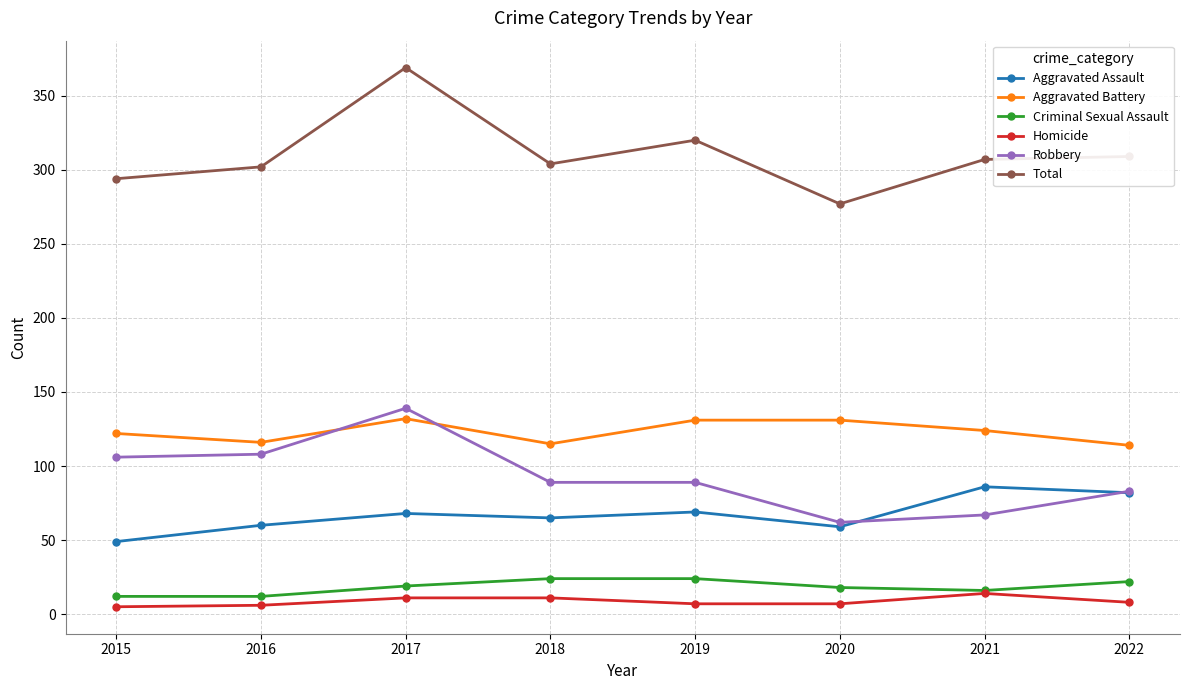

At which category does Total reach its first local peak?

2017